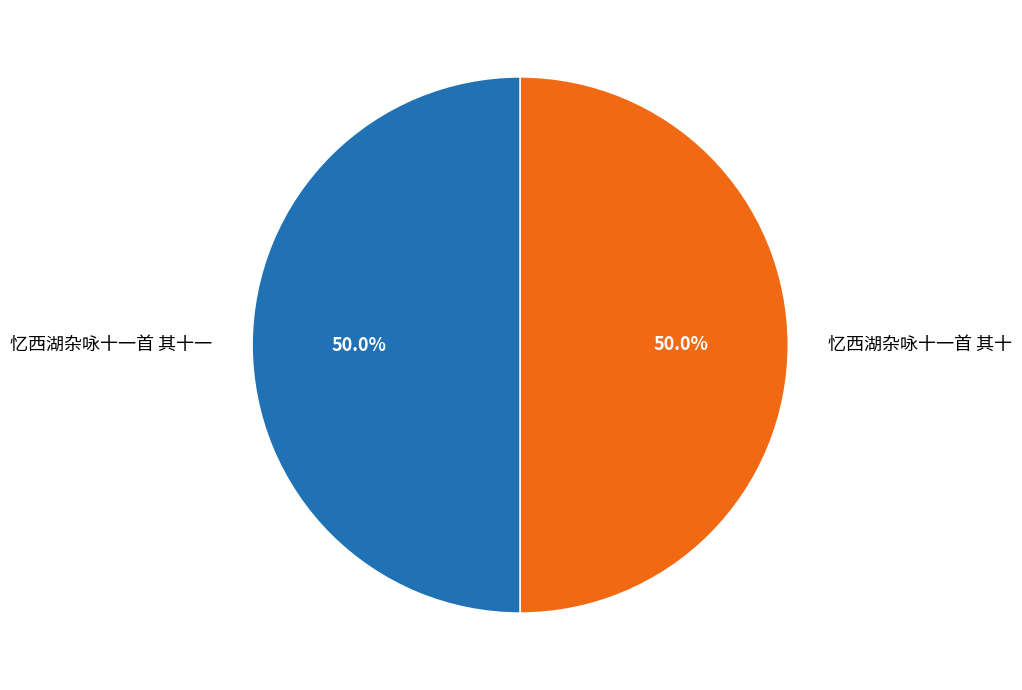

Combined, do 忆西湖杂咏十一首 其十一 and 忆西湖杂咏十一首 其十 account for over 50%?

Yes